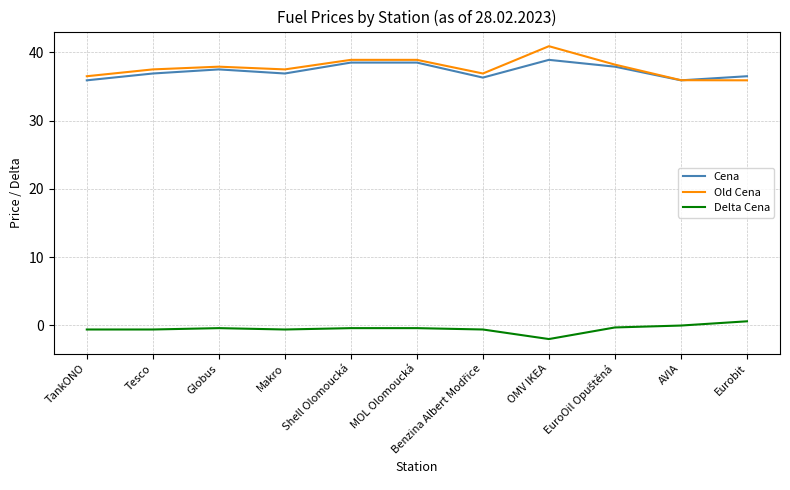

The Delta Cena series shows 0.6 at Eurobit. True or false?

True